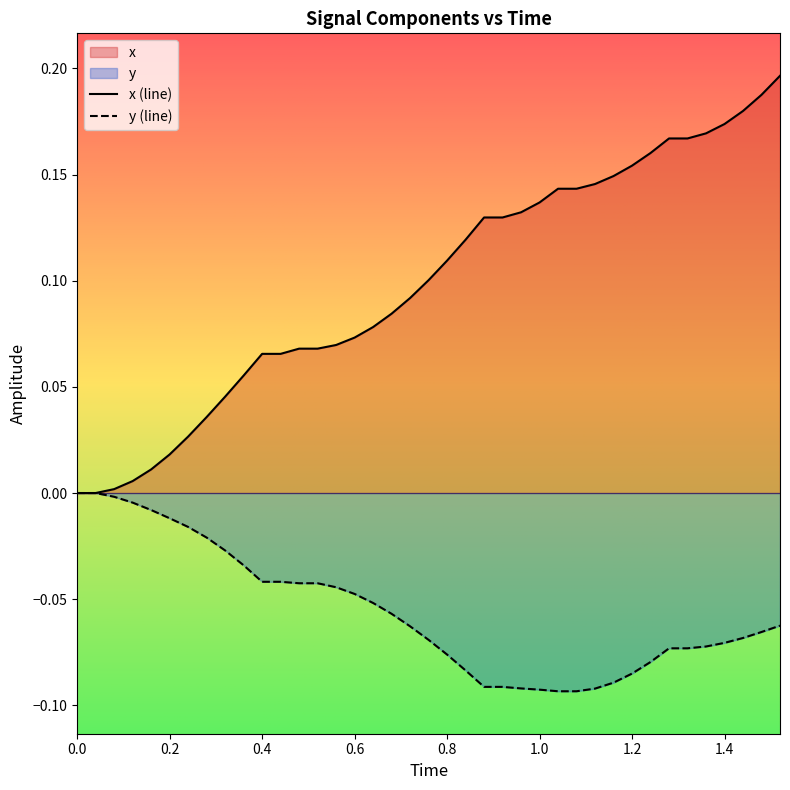

What is the smallest value displayed?

-0.1